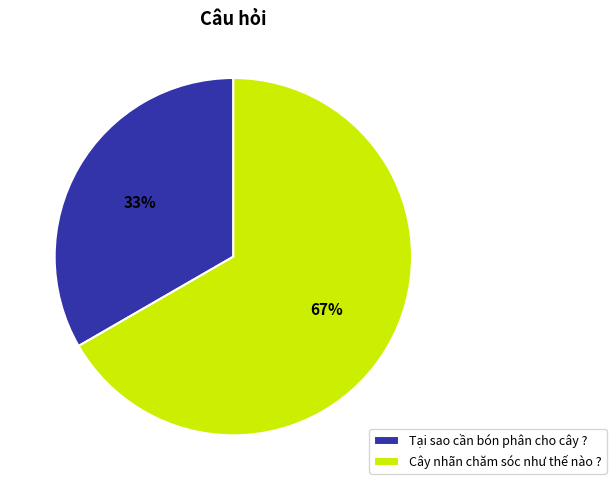

Between Tại sao cần bón phân cho cây ? and Cây nhãn chăm sóc như thế nào ?, which is larger?

Cây nhãn chăm sóc như thế nào ?